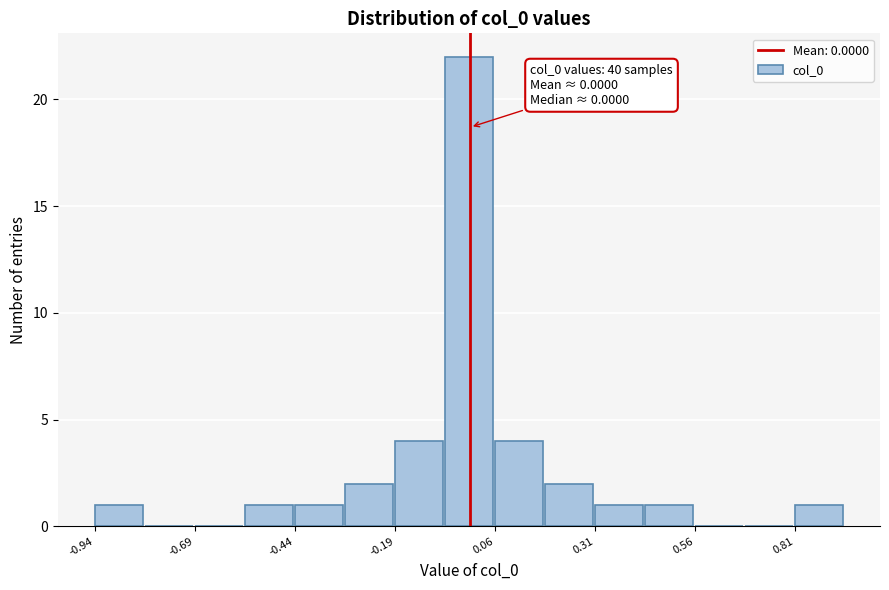

Around what value on the x-axis is the tallest bar? Give the approximate position of its centre, as read against the axis.

0.00